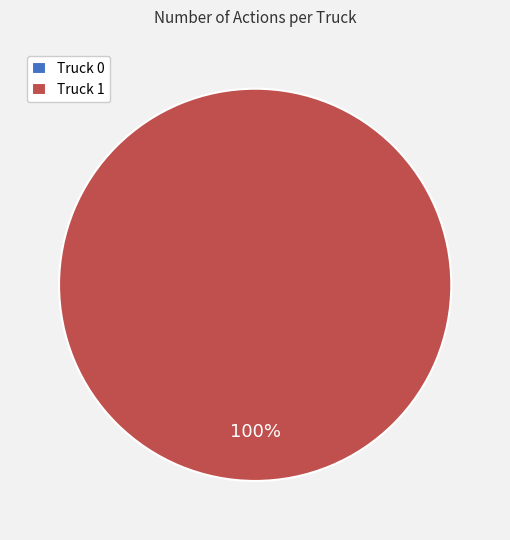

To the nearest percent, what is the difference between the largest and smallest slice percentages?

100%